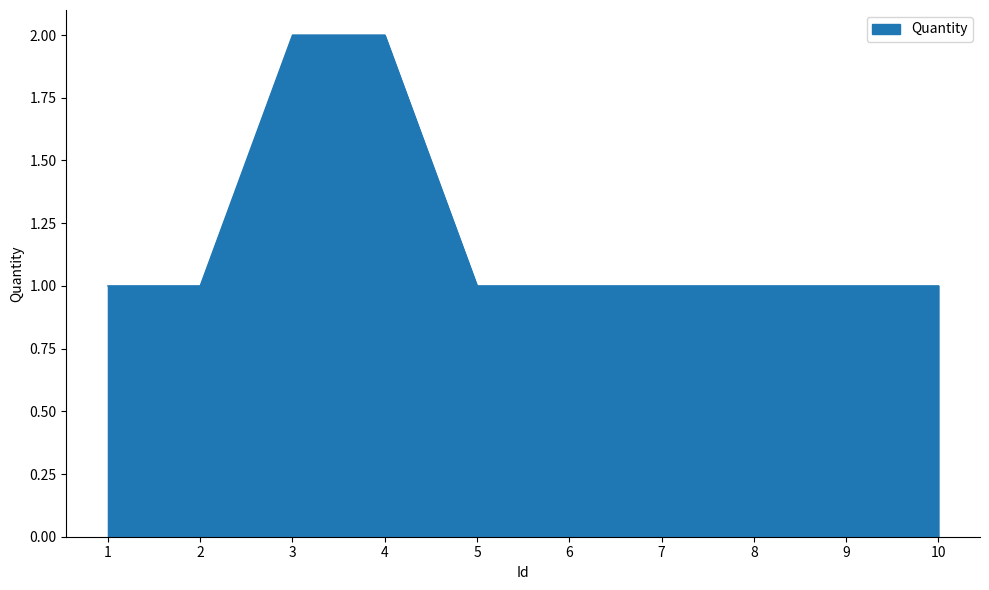

How many values are between 1 and 2?

10